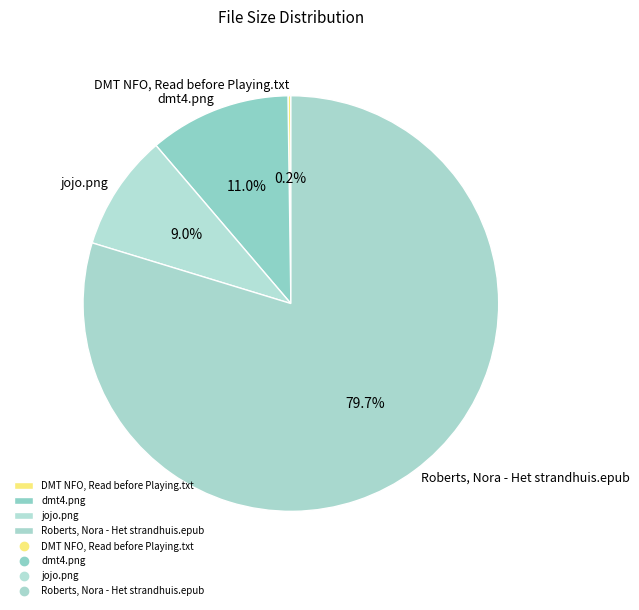

Does any single category account for the majority?

Yes